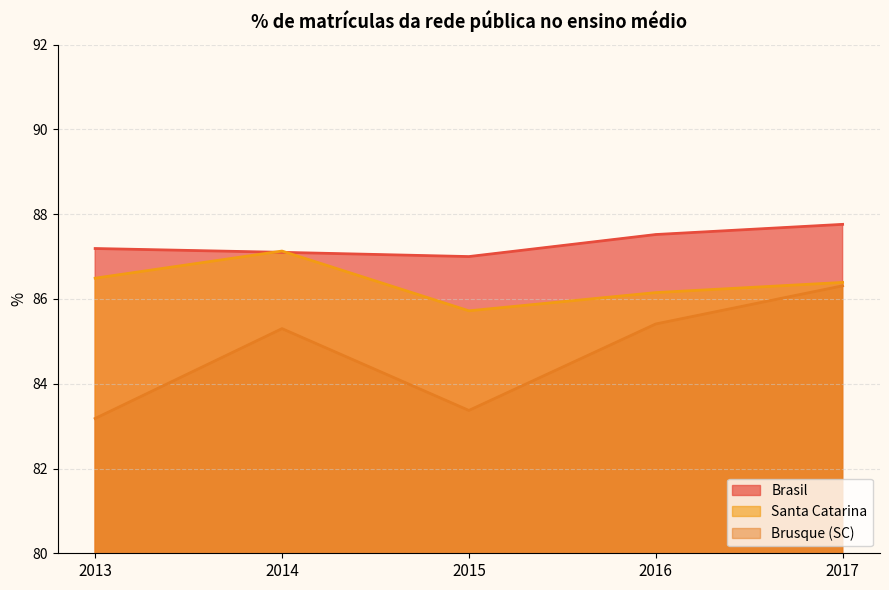

At which label does Santa Catarina reach its peak?

2014